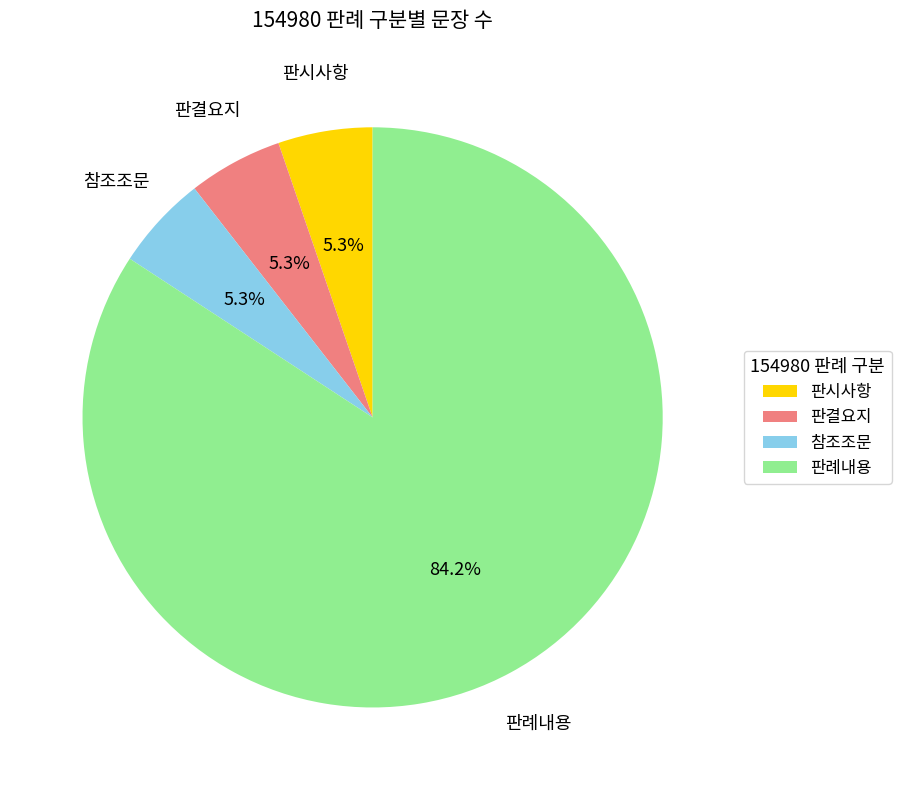

To the nearest percent, what is the difference between the largest and smallest slice percentages?

79%